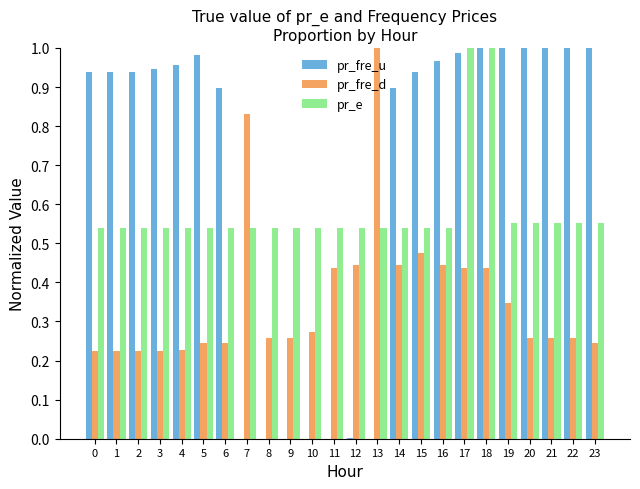

Which series has the largest total across all categories?

pr_fre_u